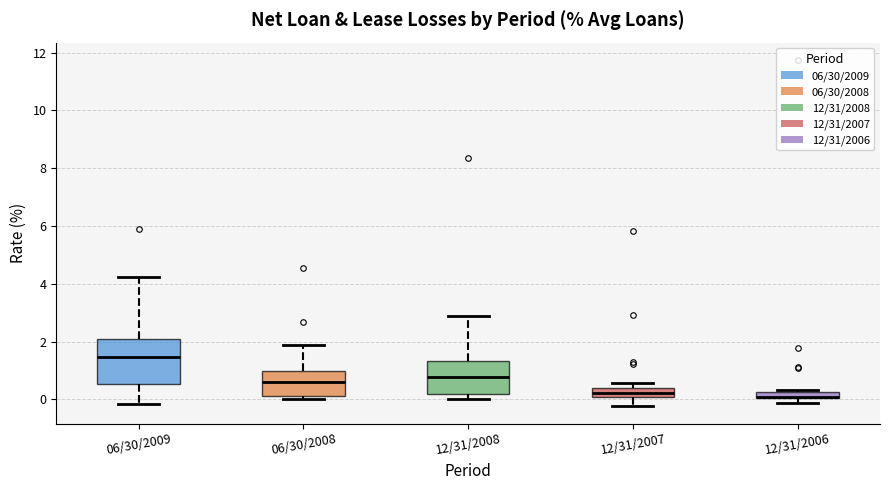

Where does the upper whisker of the box for 12/31/2008 end on the y-axis? The values are not printed on the chart, so give them approximately, as read against the axis.

2.8